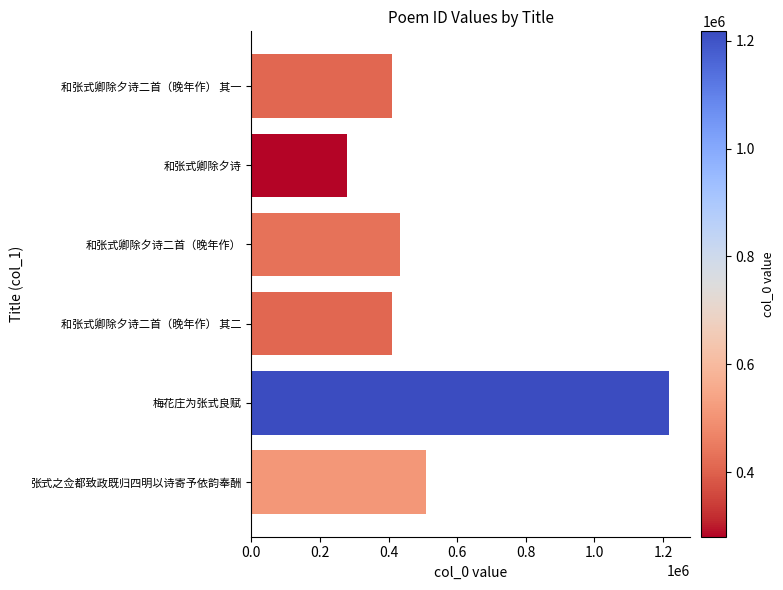

True or false: the data shows 690573 at 和张式卿除夕诗二首（晚年作） 其二.

False